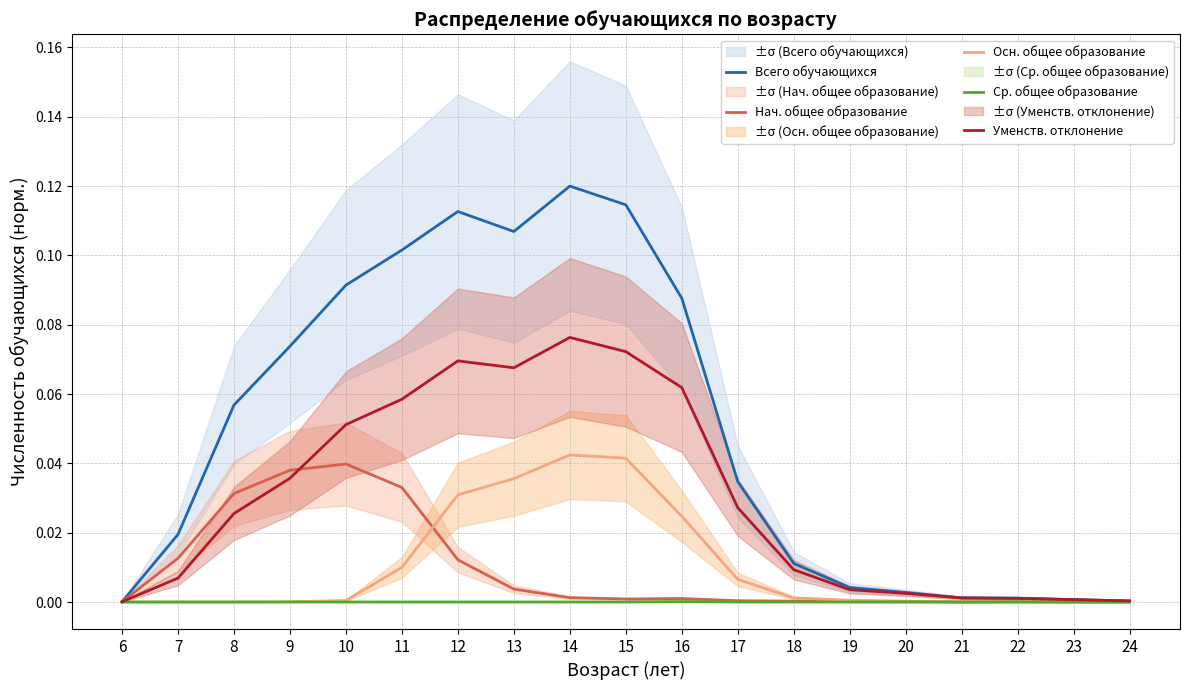

True or false: Всего обучающихся and Осн. общее образование intersect in this chart.

False